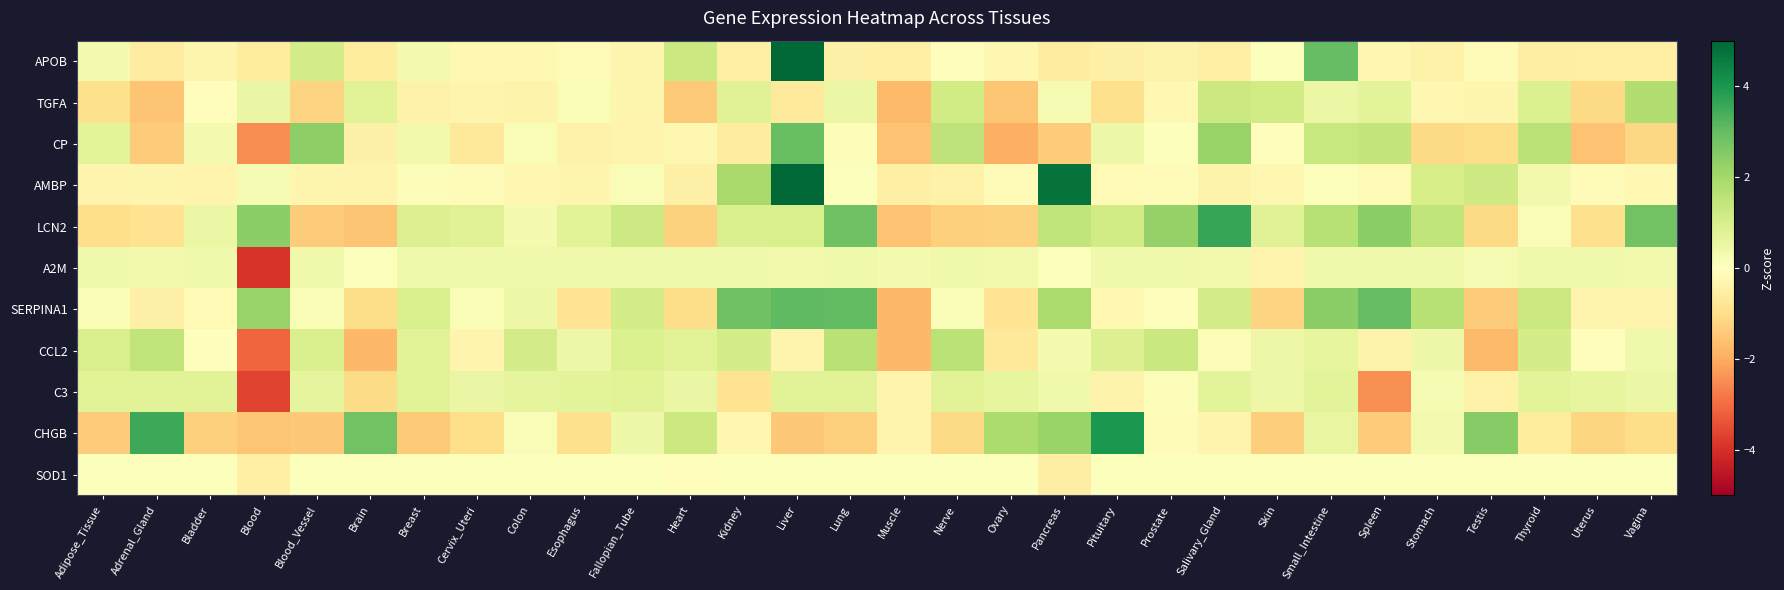

Reading left to right, transcribe all the data shown in this chart.

APOB: Adipose_Tissue=0.3	Adrenal_Gland=-0.6	Bladder=-0.3	Blood=-0.6	Blood_Vessel=1.1	Brain=-0.6	Breast=0.3	Cervix_Uteri=-0.2	Colon=-0.2	Esophagus=-0.2	Fallopian_Tube=-0.3	Heart=1.3	Kidney=-0.5	Liver=5.0	Lung=-0.4	Muscle=-0.5	Nerve=-0.1	Ovary=-0.3	Pancreas=-0.6	Pituitary=-0.4	Prostate=-0.4	Salivary_Gland=-0.5	Skin=0.1	Small_Intestine=3.0	Spleen=-0.3	Stomach=-0.4	Testis=-0.1	Thyroid=-0.5	Uterus=-0.5	Vagina=-0.5
TGFA: Adipose_Tissue=-1.0	Adrenal_Gland=-1.5	Bladder=-0.1	Blood=0.5	Blood_Vessel=-1.2	Brain=0.8	Breast=-0.4	Cervix_Uteri=-0.3	Colon=-0.4	Esophagus=0.2	Fallopian_Tube=-0.3	Heart=-1.4	Kidney=0.8	Liver=-0.6	Lung=0.5	Muscle=-1.7	Nerve=1.1	Ovary=-1.5	Pancreas=0.2	Pituitary=-0.9	Prostate=-0.2	Salivary_Gland=1.3	Skin=1.2	Small_Intestine=0.5	Spleen=0.7	Stomach=-0.3	Testis=-0.3	Thyroid=0.9	Uterus=-1.1	Vagina=1.8
CP: Adipose_Tissue=0.7	Adrenal_Gland=-1.4	Bladder=0.2	Blood=-2.5	Blood_Vessel=2.4	Brain=-0.4	Breast=0.3	Cervix_Uteri=-0.7	Colon=0.2	Esophagus=-0.4	Fallopian_Tube=-0.3	Heart=-0.3	Kidney=-0.6	Liver=2.9	Lung=0.1	Muscle=-1.6	Nerve=1.5	Ovary=-1.9	Pancreas=-1.4	Pituitary=0.5	Prostate=0.1	Salivary_Gland=2.2	Skin=-0.1	Small_Intestine=1.3	Spleen=1.4	Stomach=-1.1	Testis=-1.0	Thyroid=1.6	Uterus=-1.6	Vagina=-1.2
AMBP: Adipose_Tissue=-0.3	Adrenal_Gland=-0.3	Bladder=-0.3	Blood=0.2	Blood_Vessel=-0.3	Brain=-0.3	Breast=0.1	Cervix_Uteri=-0.1	Colon=-0.3	Esophagus=-0.3	Fallopian_Tube=0.1	Heart=-0.5	Kidney=1.9	Liver=5.0	Lung=0.0	Muscle=-0.5	Nerve=-0.4	Ovary=-0.1	Pancreas=4.8	Pituitary=-0.2	Prostate=-0.1	Salivary_Gland=-0.4	Skin=-0.3	Small_Intestine=0.1	Spleen=-0.2	Stomach=1.0	Testis=1.2	Thyroid=0.3	Uterus=-0.1	Vagina=-0.2
LCN2: Adipose_Tissue=-1.0	Adrenal_Gland=-0.9	Bladder=0.5	Blood=2.4	Blood_Vessel=-1.4	Brain=-1.5	Breast=0.9	Cervix_Uteri=0.8	Colon=0.3	Esophagus=0.8	Fallopian_Tube=1.2	Heart=-1.3	Kidney=1.0	Liver=1.0	Lung=2.8	Muscle=-1.6	Nerve=-1.3	Ovary=-1.3	Pancreas=1.5	Pituitary=1.2	Prostate=2.3	Salivary_Gland=3.6	Skin=0.8	Small_Intestine=1.7	Spleen=2.4	Stomach=1.5	Testis=-1.1	Thyroid=0.1	Uterus=-0.9	Vagina=2.8
A2M: Adipose_Tissue=0.4	Adrenal_Gland=0.4	Bladder=0.4	Blood=-3.9	Blood_Vessel=0.4	Brain=0.1	Breast=0.4	Cervix_Uteri=0.4	Colon=0.4	Esophagus=0.4	Fallopian_Tube=0.4	Heart=0.4	Kidney=0.4	Liver=0.3	Lung=0.4	Muscle=0.3	Nerve=0.4	Ovary=0.3	Pancreas=0.0	Pituitary=0.4	Prostate=0.4	Salivary_Gland=0.3	Skin=-0.3	Small_Intestine=0.4	Spleen=0.4	Stomach=0.4	Testis=0.2	Thyroid=0.4	Uterus=0.4	Vagina=0.3
SERPINA1: Adipose_Tissue=0.2	Adrenal_Gland=-0.5	Bladder=-0.2	Blood=2.2	Blood_Vessel=0.2	Brain=-1.0	Breast=1.0	Cervix_Uteri=0.2	Colon=0.4	Esophagus=-0.8	Fallopian_Tube=1.1	Heart=-1.0	Kidney=2.8	Liver=3.1	Lung=3.0	Muscle=-1.8	Nerve=0.2	Ovary=-0.9	Pancreas=1.9	Pituitary=-0.2	Prostate=0.0	Salivary_Gland=1.1	Skin=-1.2	Small_Intestine=2.4	Spleen=3.0	Stomach=1.7	Testis=-1.4	Thyroid=1.3	Uterus=-0.3	Vagina=-0.3
CCL2: Adipose_Tissue=1.0	Adrenal_Gland=1.5	Bladder=-0.0	Blood=-3.1	Blood_Vessel=1.0	Brain=-1.8	Breast=0.7	Cervix_Uteri=-0.3	Colon=1.1	Esophagus=0.4	Fallopian_Tube=0.9	Heart=0.8	Kidney=1.1	Liver=-0.3	Lung=1.6	Muscle=-1.8	Nerve=1.6	Ovary=-0.7	Pancreas=0.2	Pituitary=0.9	Prostate=1.3	Salivary_Gland=0.1	Skin=0.5	Small_Intestine=0.6	Spleen=-0.4	Stomach=0.4	Testis=-1.7	Thyroid=1.1	Uterus=-0.1	Vagina=0.4
C3: Adipose_Tissue=0.8	Adrenal_Gland=0.8	Bladder=0.8	Blood=-3.7	Blood_Vessel=0.7	Brain=-1.1	Breast=0.8	Cervix_Uteri=0.5	Colon=0.6	Esophagus=0.7	Fallopian_Tube=0.8	Heart=0.5	Kidney=-0.9	Liver=0.8	Lung=0.8	Muscle=-0.3	Nerve=0.8	Ovary=0.6	Pancreas=0.4	Pituitary=-0.4	Prostate=0.1	Salivary_Gland=0.7	Skin=0.4	Small_Intestine=0.7	Spleen=-2.5	Stomach=0.2	Testis=-0.4	Thyroid=0.7	Uterus=0.6	Vagina=0.5
CHGB: Adipose_Tissue=-1.4	Adrenal_Gland=3.5	Bladder=-1.3	Blood=-1.5	Blood_Vessel=-1.5	Brain=2.8	Breast=-1.4	Cervix_Uteri=-1.0	Colon=0.1	Esophagus=-0.9	Fallopian_Tube=0.4	Heart=1.3	Kidney=-0.2	Liver=-1.5	Lung=-1.3	Muscle=-0.3	Nerve=-1.1	Ovary=1.9	Pancreas=2.2	Pituitary=4.0	Prostate=-0.1	Salivary_Gland=-0.3	Skin=-1.3	Small_Intestine=0.6	Spleen=-1.4	Stomach=0.3	Testis=2.5	Thyroid=-0.6	Uterus=-1.2	Vagina=-1.1
SOD1: Adipose_Tissue=0.0	Adrenal_Gland=0.0	Bladder=0.0	Blood=-0.5	Blood_Vessel=0.0	Brain=0.0	Breast=0.0	Cervix_Uteri=0.0	Colon=0.0	Esophagus=0.0	Fallopian_Tube=0.0	Heart=-0.1	Kidney=0.0	Liver=0.0	Lung=0.0	Muscle=0.0	Nerve=0.0	Ovary=0.0	Pancreas=-0.5	Pituitary=0.0	Prostate=0.0	Salivary_Gland=0.0	Skin=0.0	Small_Intestine=0.0	Spleen=0.0	Stomach=0.0	Testis=0.0	Thyroid=0.0	Uterus=0.0	Vagina=0.0